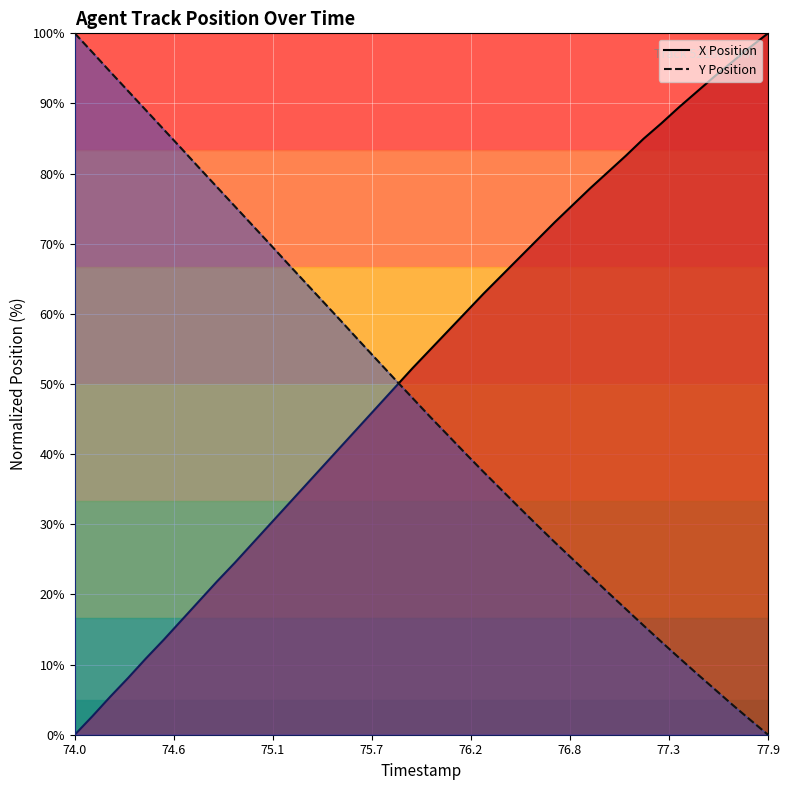

How many lines are shown in the chart?

2